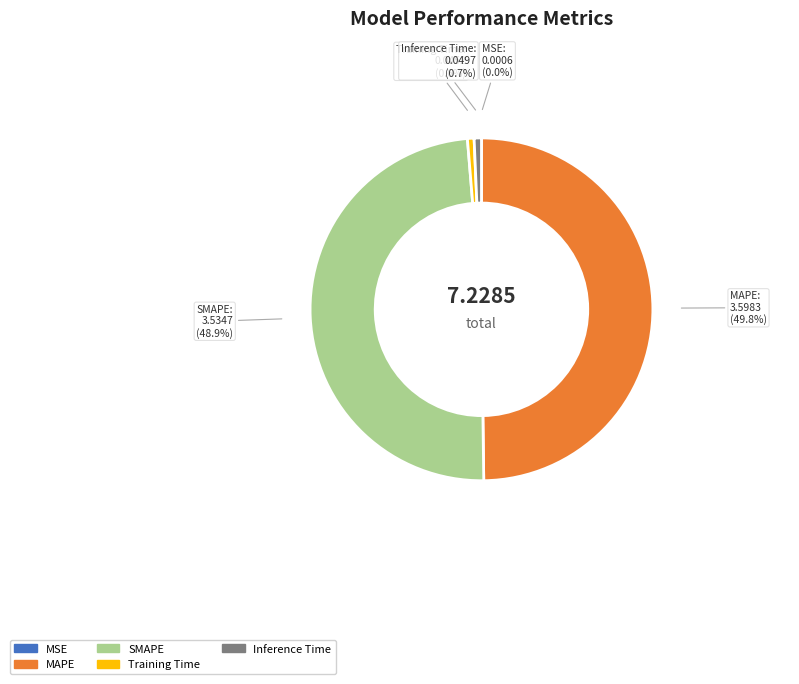

Between Inference Time and SMAPE, which is larger?

SMAPE